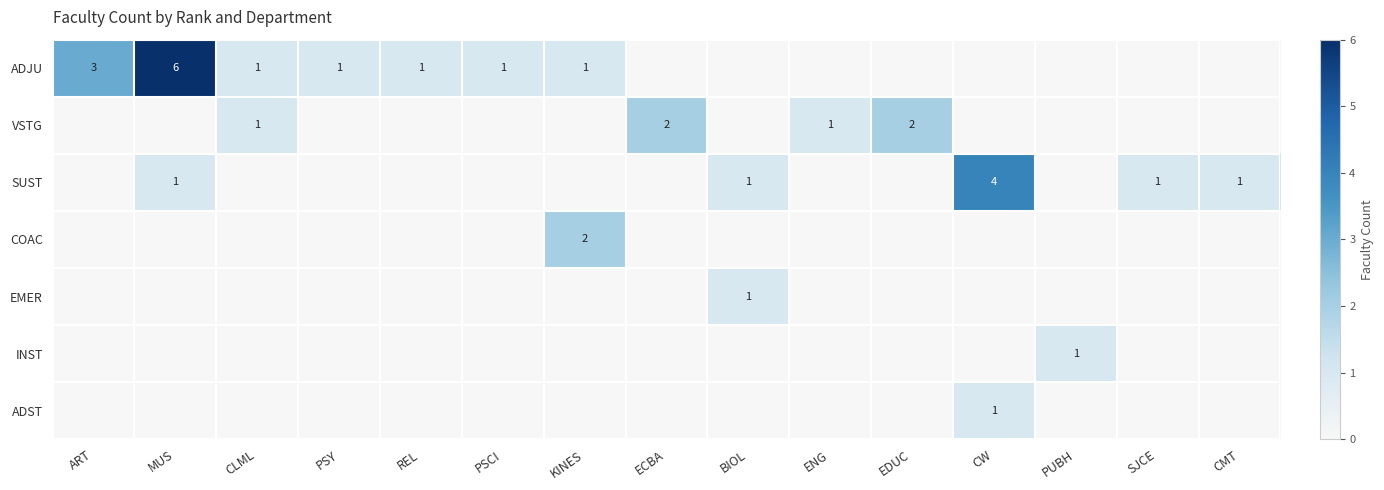

The VSTG series shows 2 at EDUC. True or false?

True